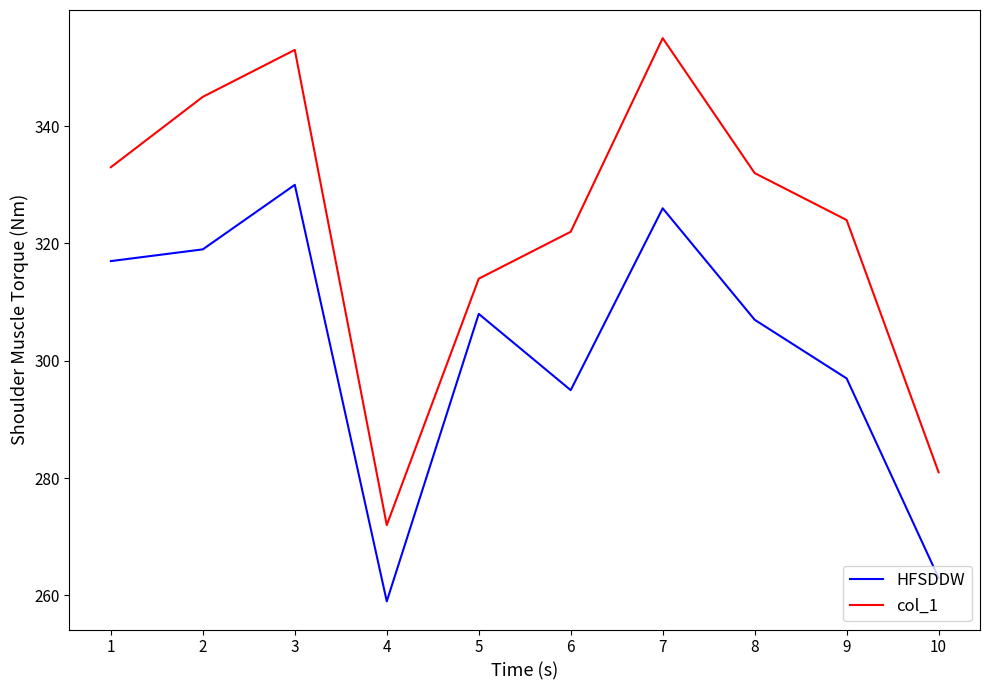

True or false: col_1 and HFSDDW intersect in this chart.

False